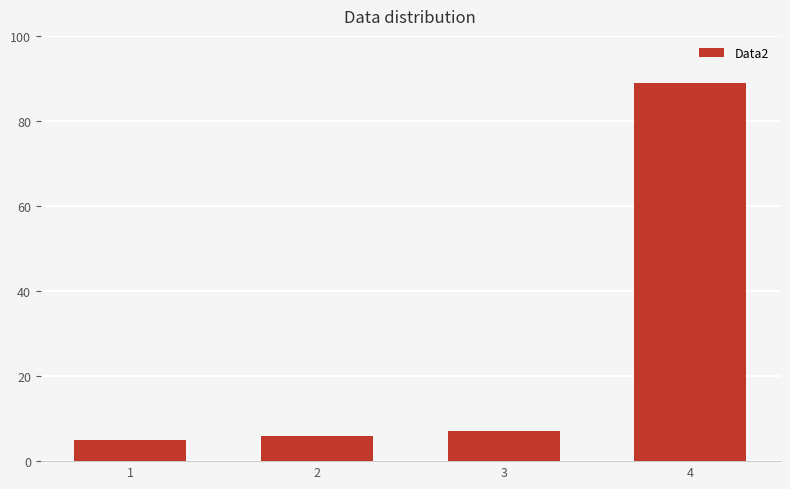

The chart shows a value of 10 at 3. True or false?

False